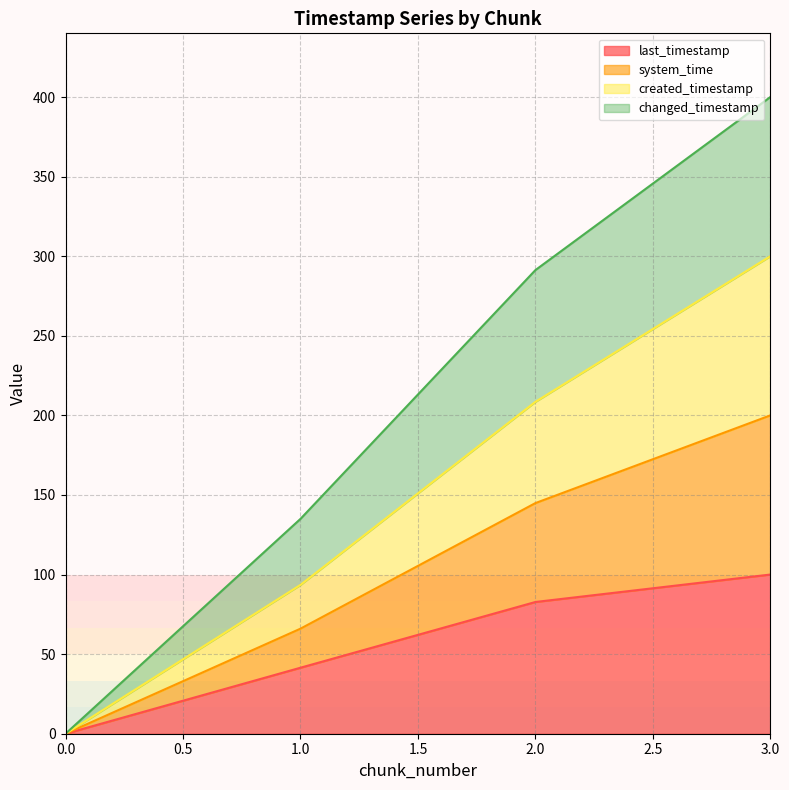

Between 2 and 1, which is larger?

2